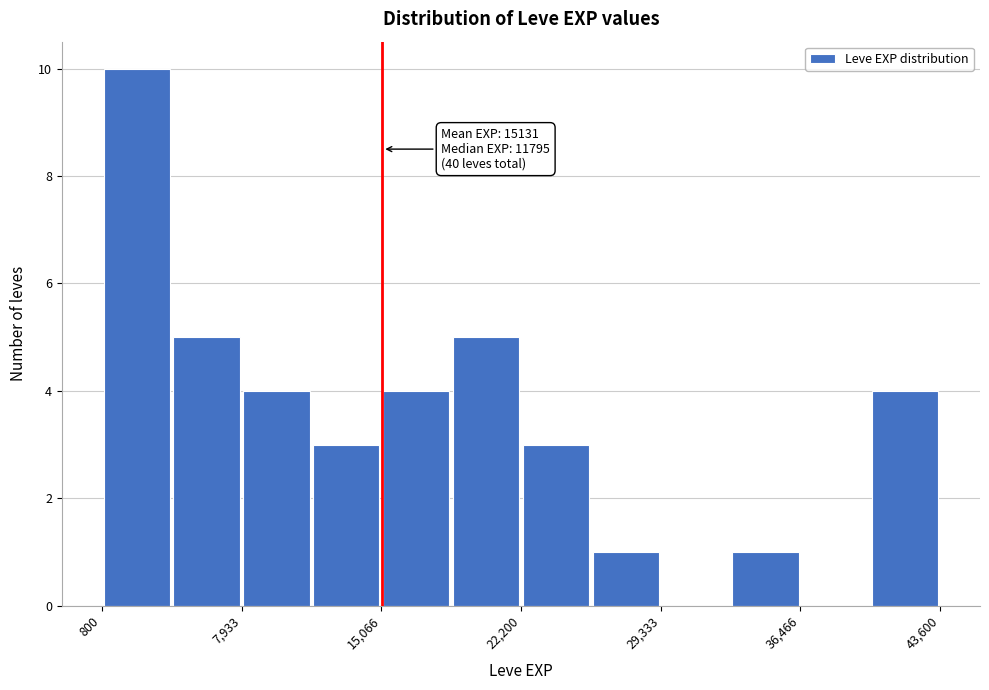

Around what value on the x-axis is the tallest bar? Give the approximate position of its centre, as read against the axis.

3000